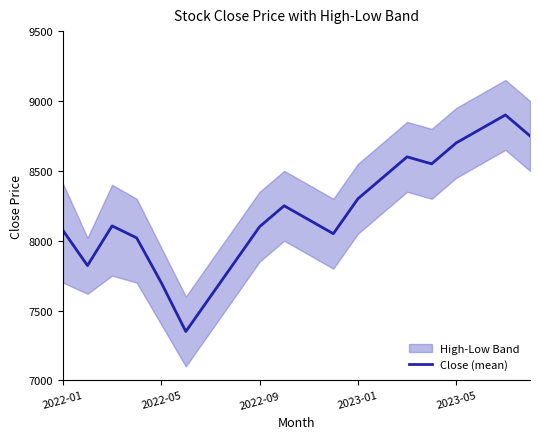

What is the lowest value of the Close (mean) series?

7350